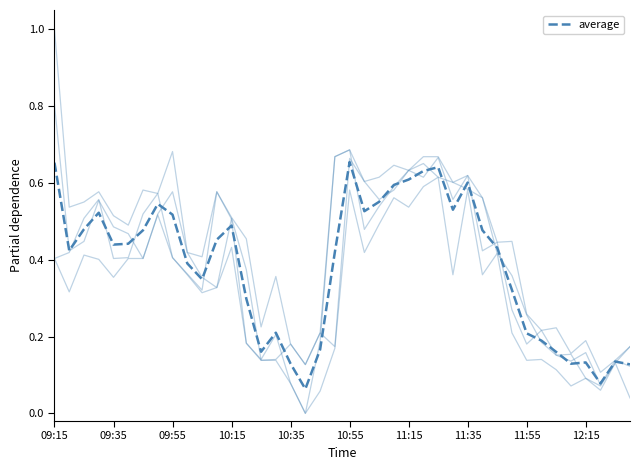

How many lines are shown in the chart?

5